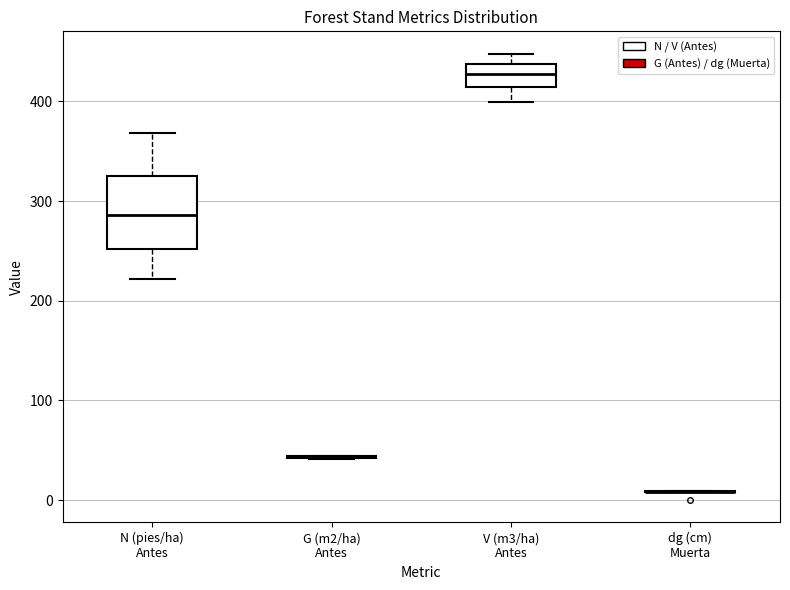

Reading left to right, read every box against the y-axis: the position of its median line, the range the box covers, and the ends of its whiskers. The values are not printed on the chart, so give them approximately, as read against the axis.

N (pies/ha) Antes: median 290, box 250 to 320, whiskers 220 to 370
G (m2/ha) Antes: box collapsed to a line at 40, whiskers 40 to 40
V (m3/ha) Antes: median 430, box 410 to 440, whiskers 400 to 450
dg (cm) Muerta: box collapsed to a line at 10, whiskers 10 to 10